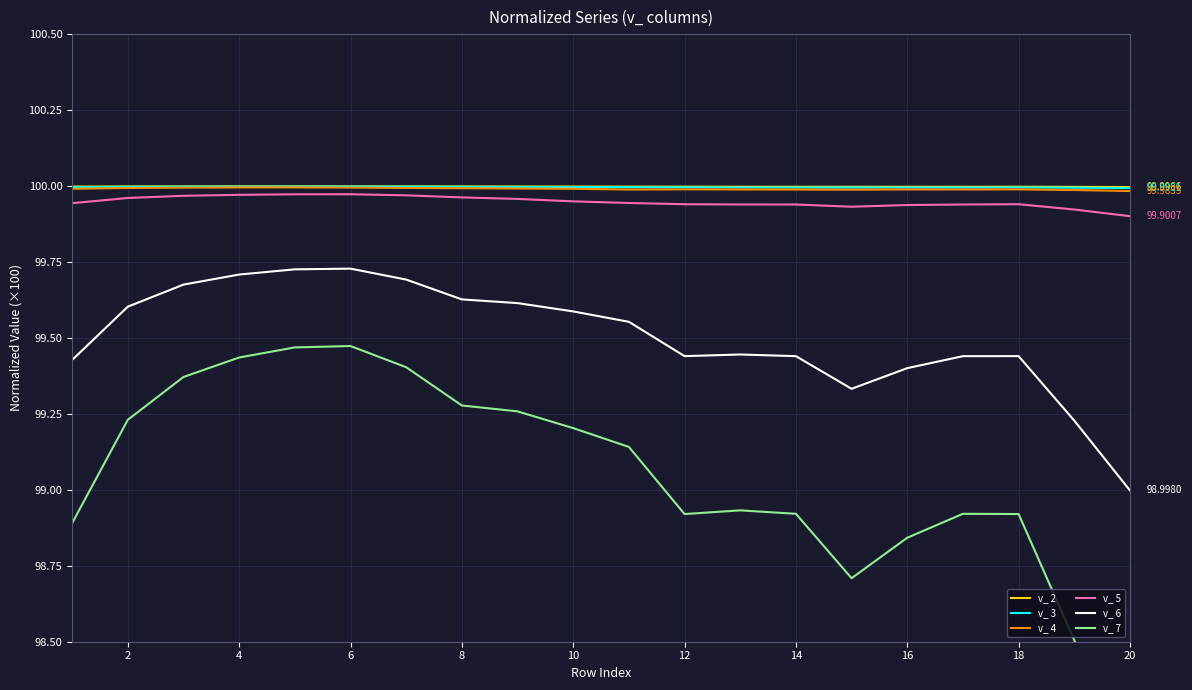

Is the value of v_ 5 at 10 greater than the value of v_ 2 at 12?

No